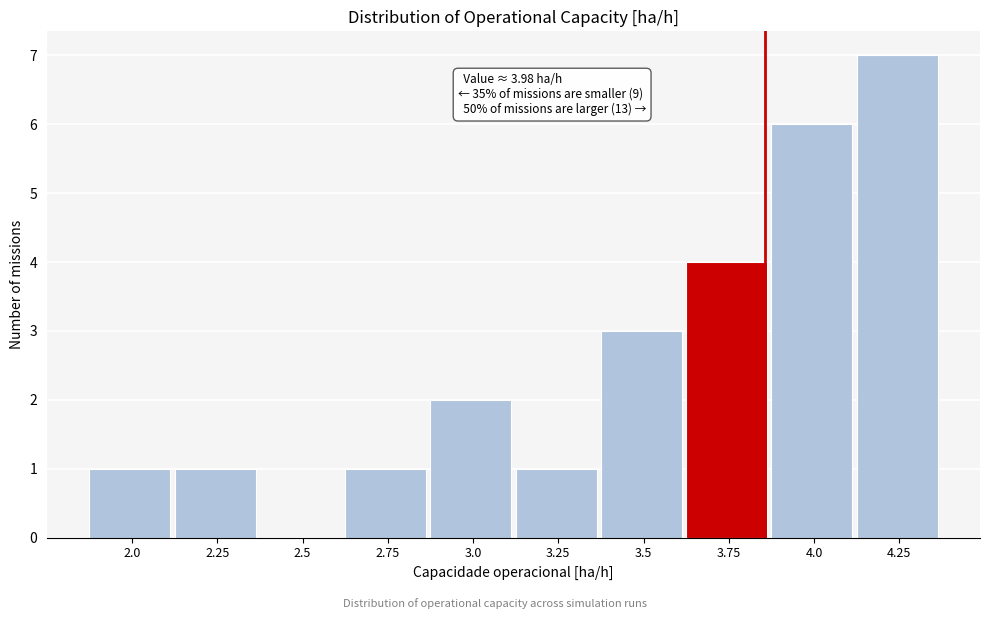

Reading left to right, list all the values displayed in this chart.

2.0=1	2.25=1	2.5=0	2.75=1	3.0=2	3.25=1	3.5=3	3.75=4	4.0=6	4.25=7